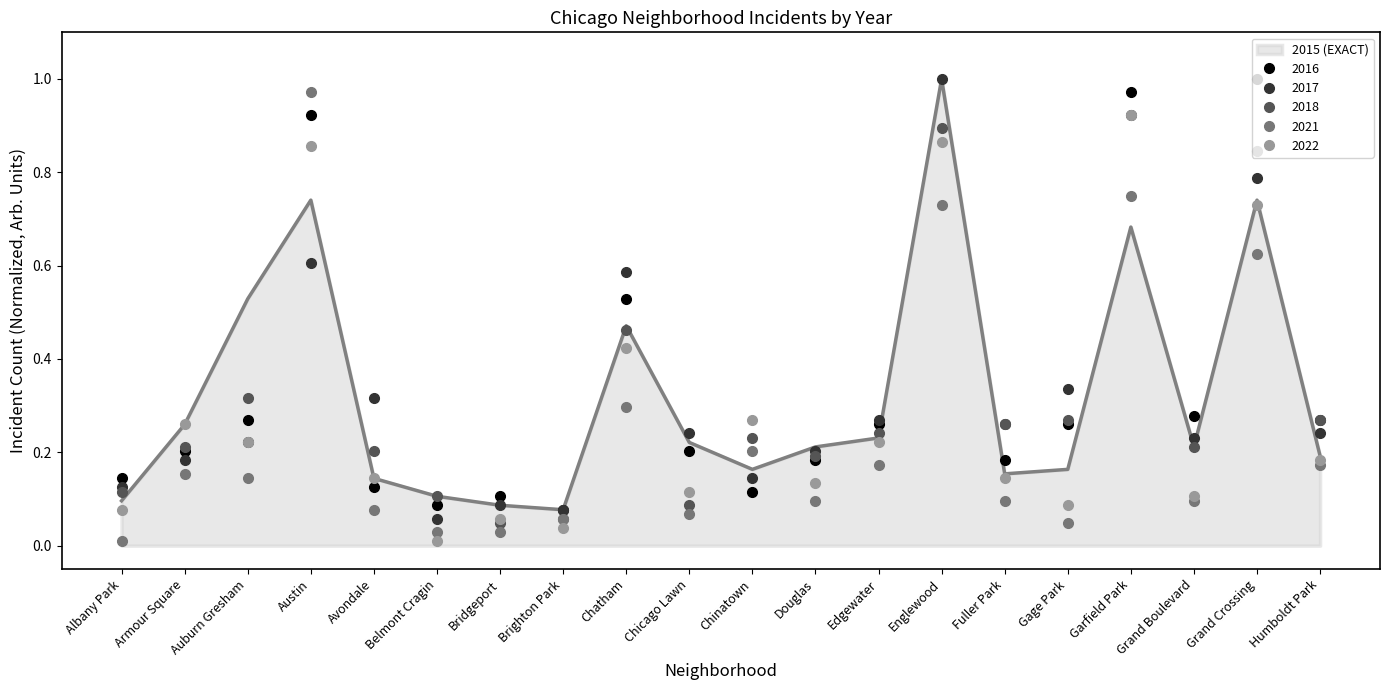

What is the label of the 7th point from the left?

Bridgeport